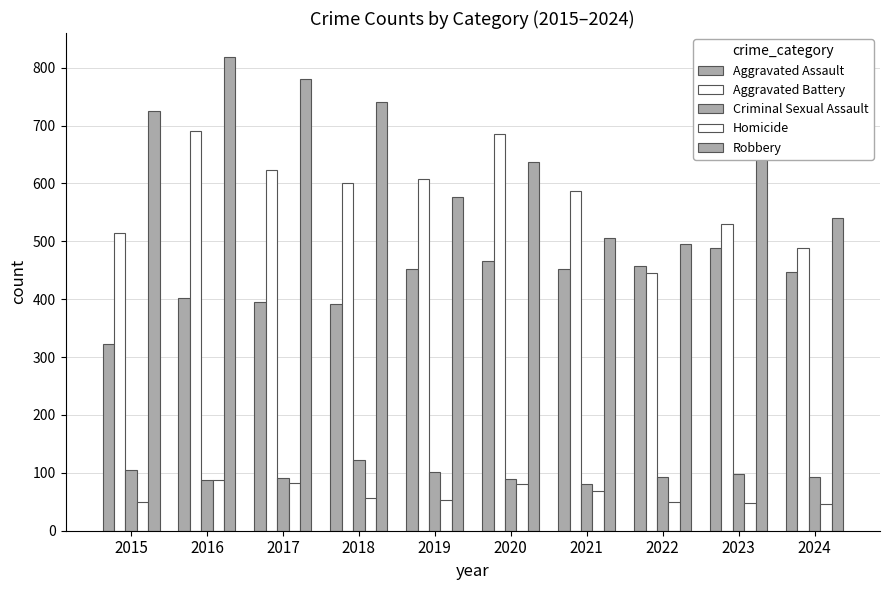

What is the value of the Criminal Sexual Assault bar at the 6th from the left?

89